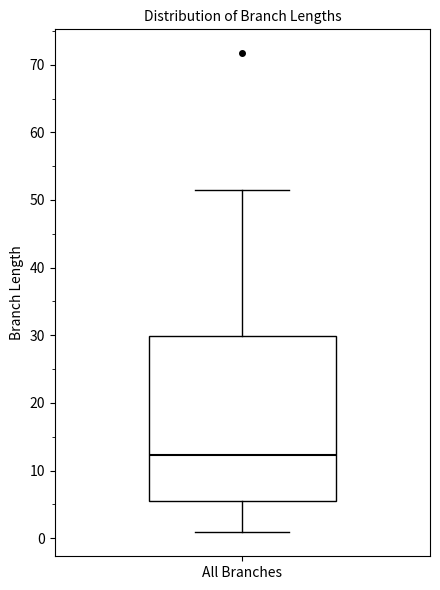

Read this box plot against the y-axis: the position of the median line, the range covered by the box, and the ends of both whiskers. The values are not printed on the chart, so give them approximately, as read against the axis.

median 12, box 5 to 30, whiskers 1 to 52